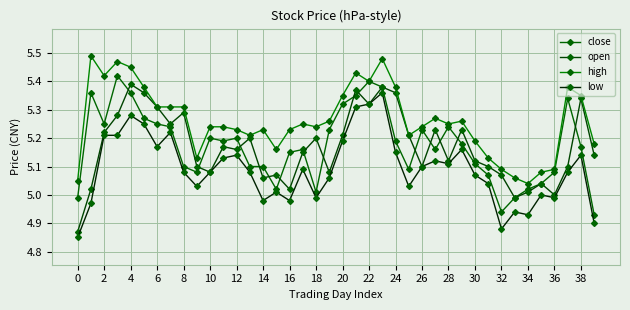

Rank the series by their maximum value, from lowest to highest.

low, open, close, high